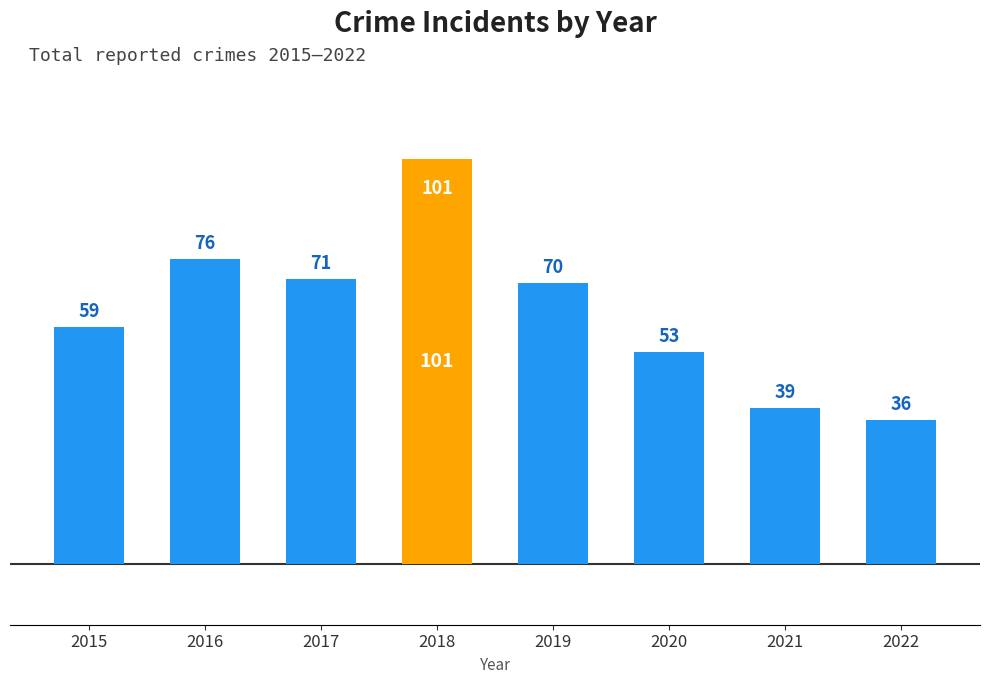

What is the average value?

63